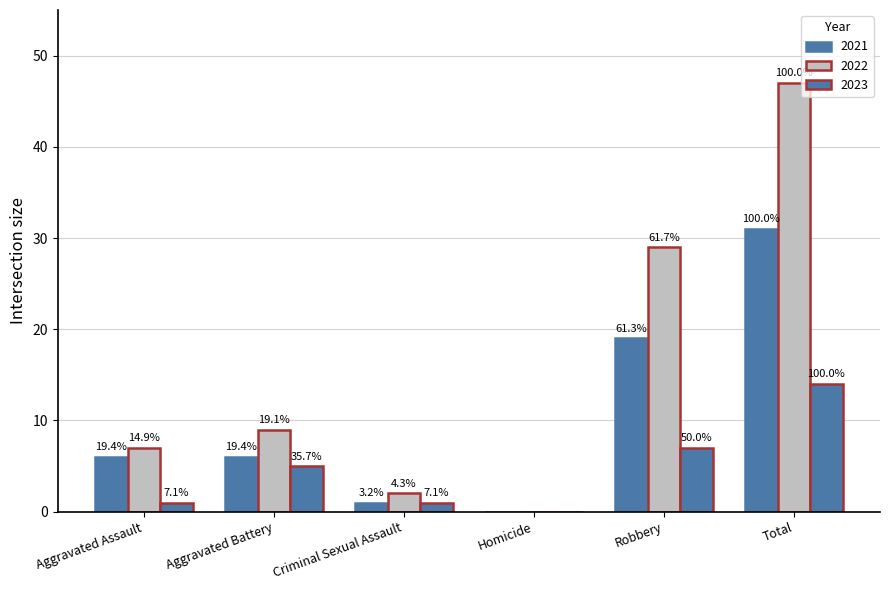

What position from the right is Criminal Sexual Assault?

4